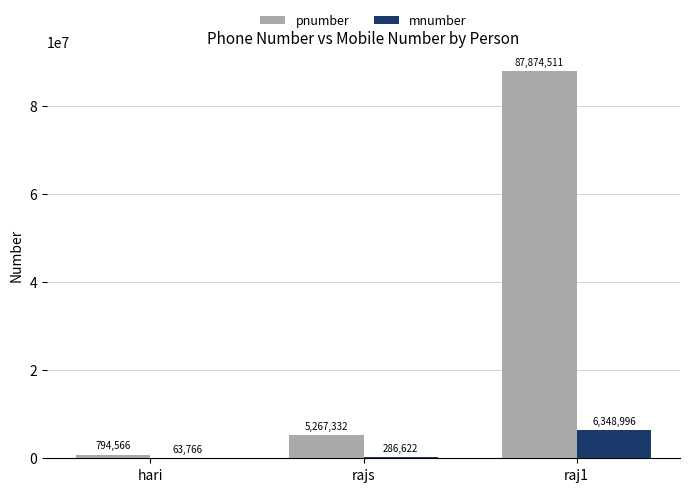

Reading left to right, list all the values displayed in this chart.

pnumber: 794566	5267332	87874511
mnumber: 63766	286622	6348996